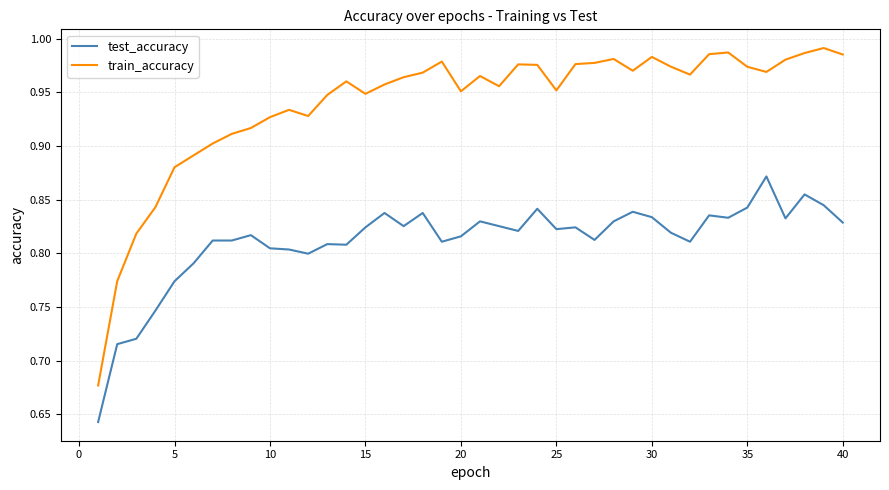

Which series has the largest total across all categories?

train_accuracy